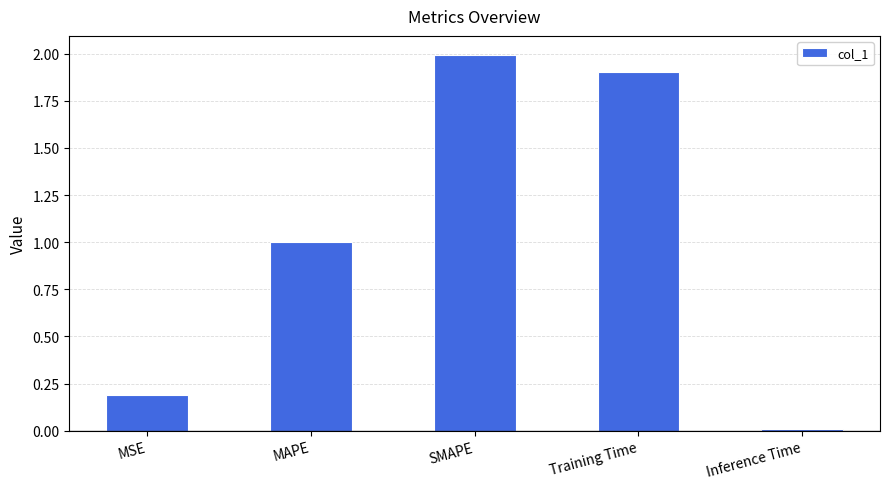

What is the approximate value at MAPE?

1.0